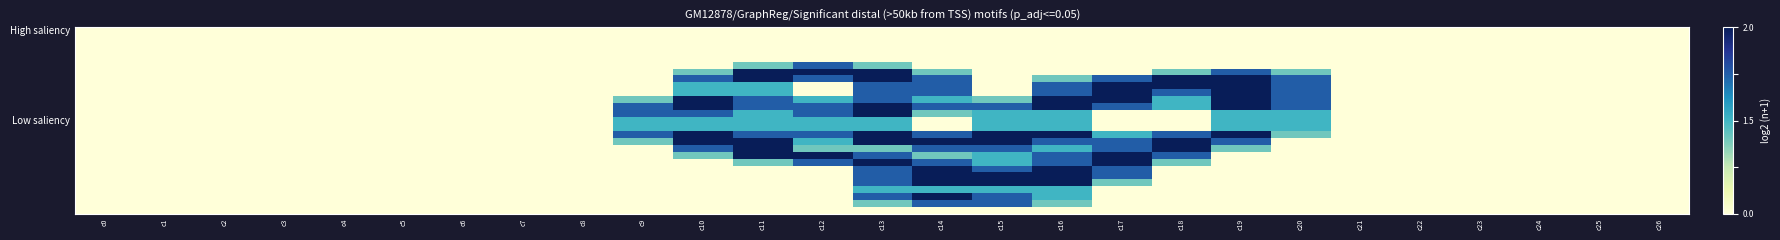

At which category is the sum across all series the highest?

c13